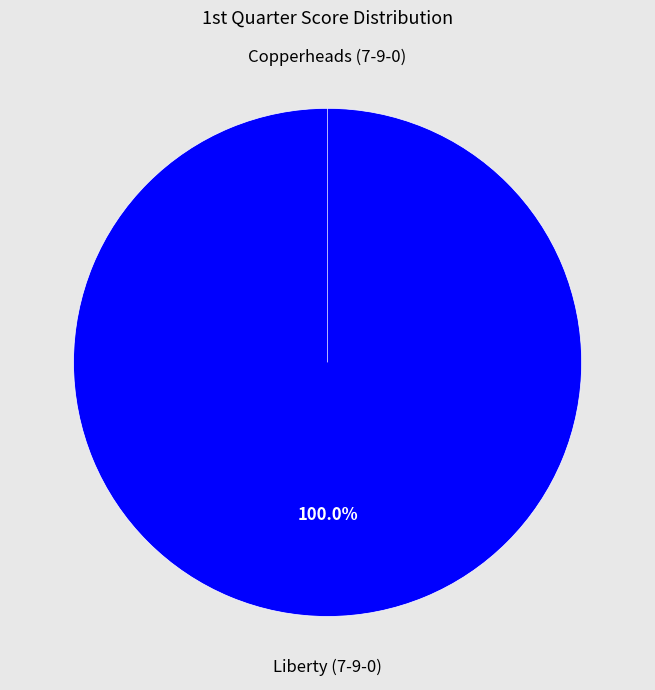

The Liberty (7-9-0) slice represents 99% of the pie. True or false?

False